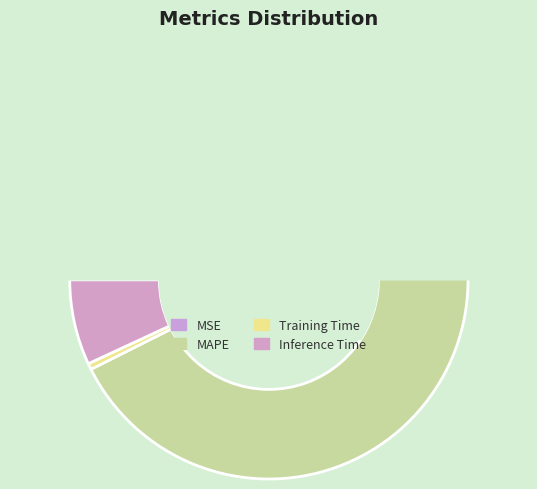

What percentage is NOT represented by MSE?

100.0%